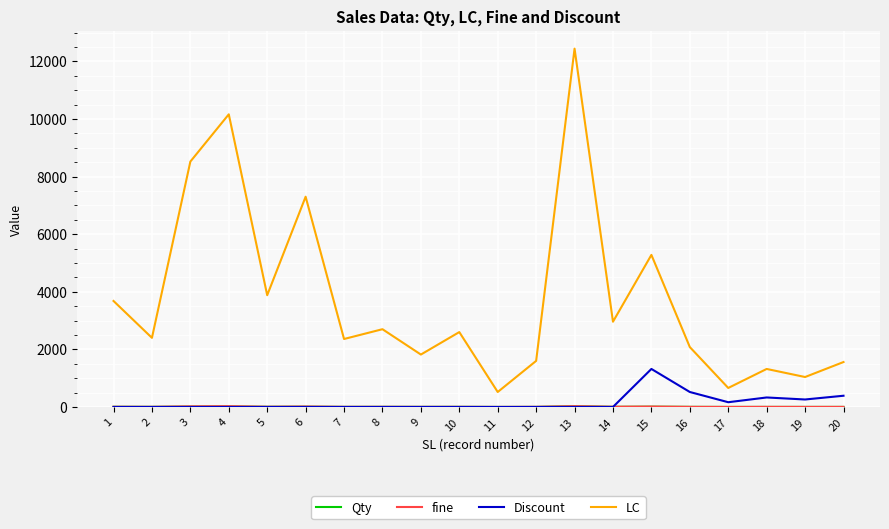

What is the highest value of the LC series?

12440.0